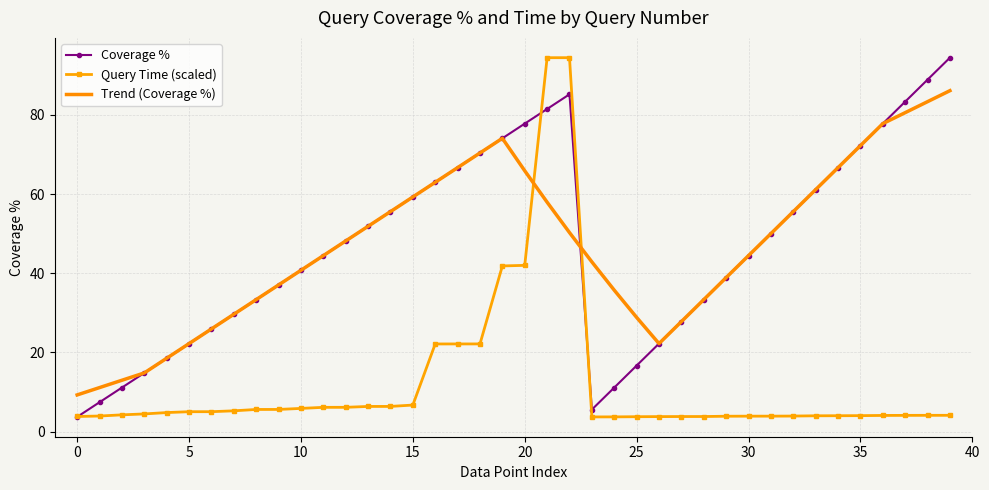

What is the minimum value shown in the chart?

3.7